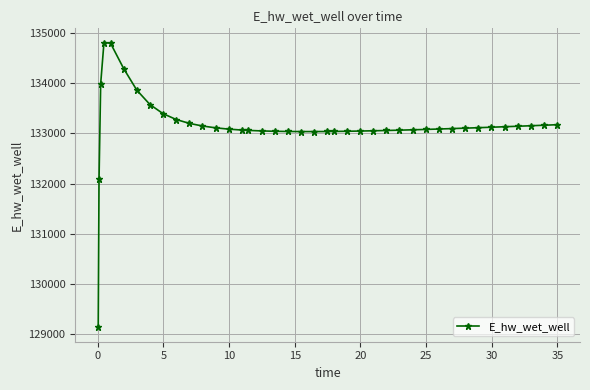

True or false: the data has more than 0 interior local peaks.

True